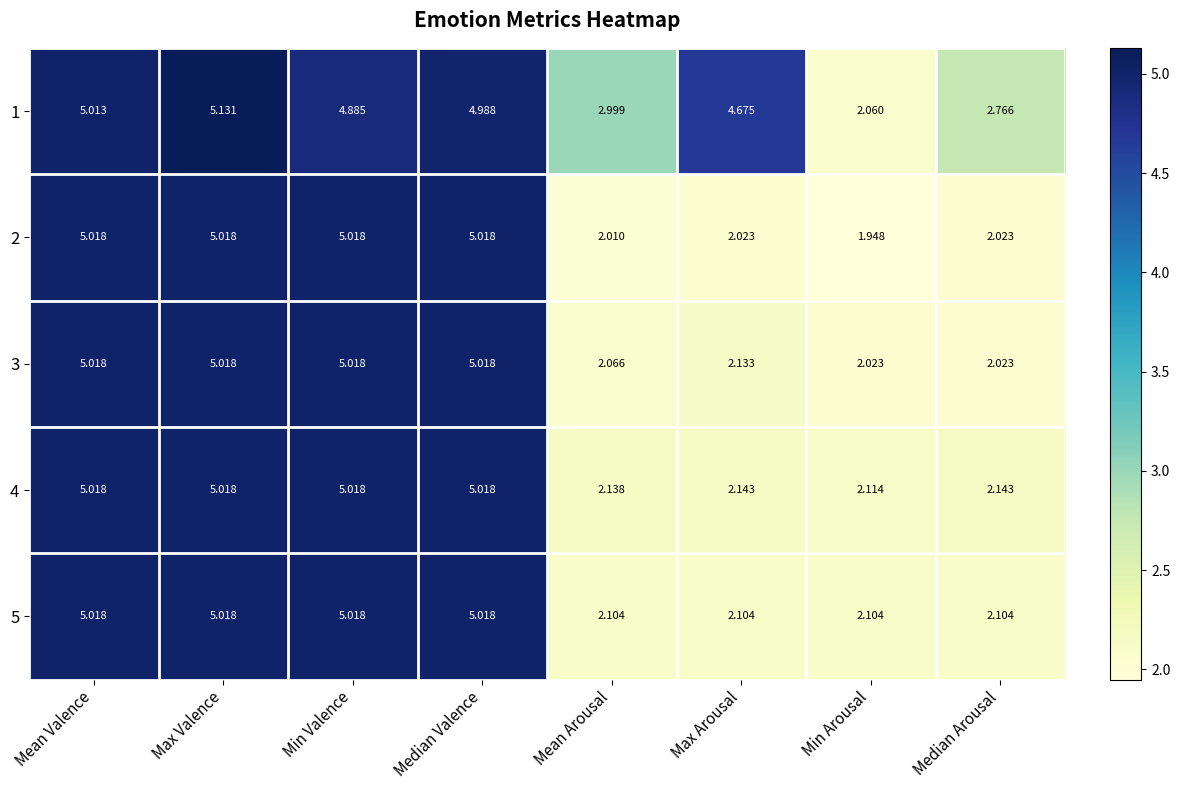

At how many categories does at least one series exceed 2?

8